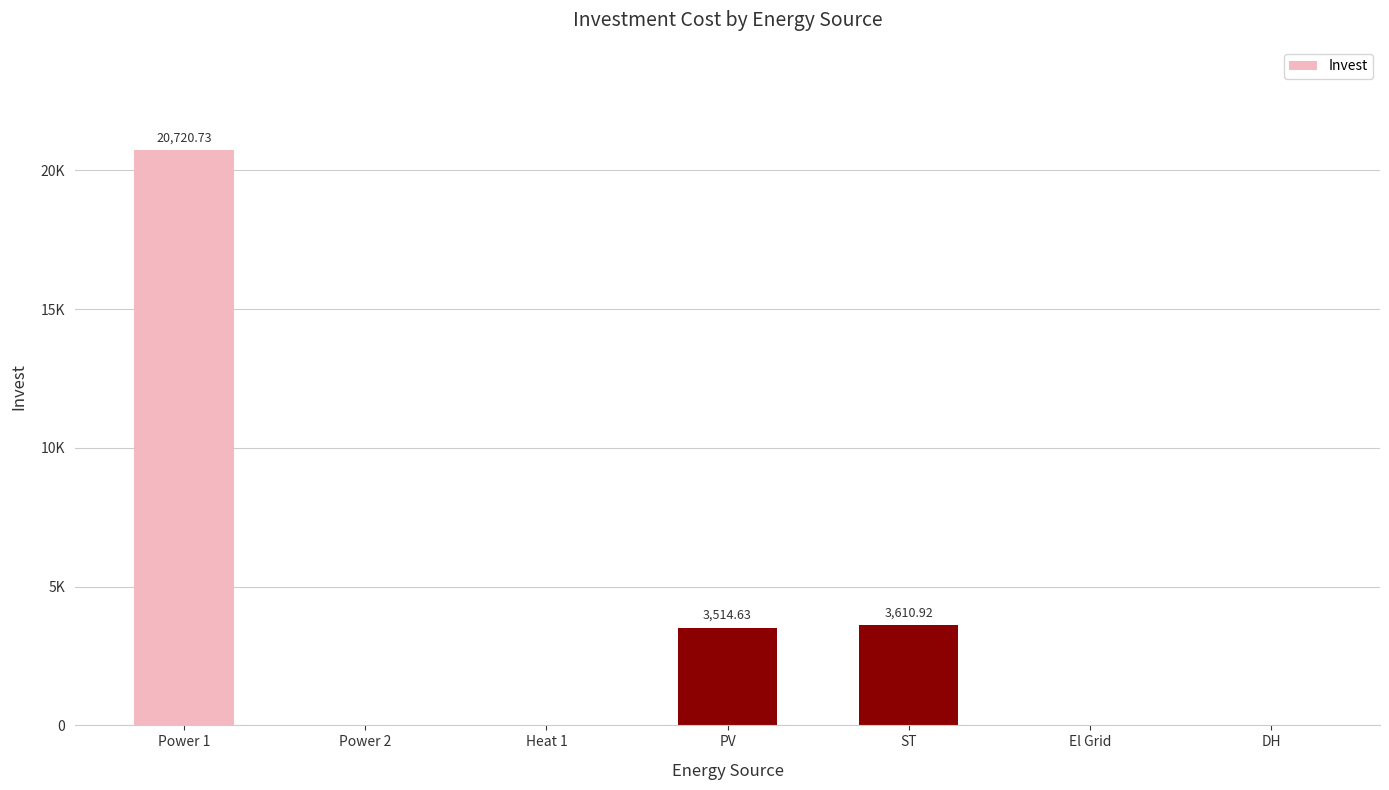

Is it true that the value at Power 2 is 0.0?

True